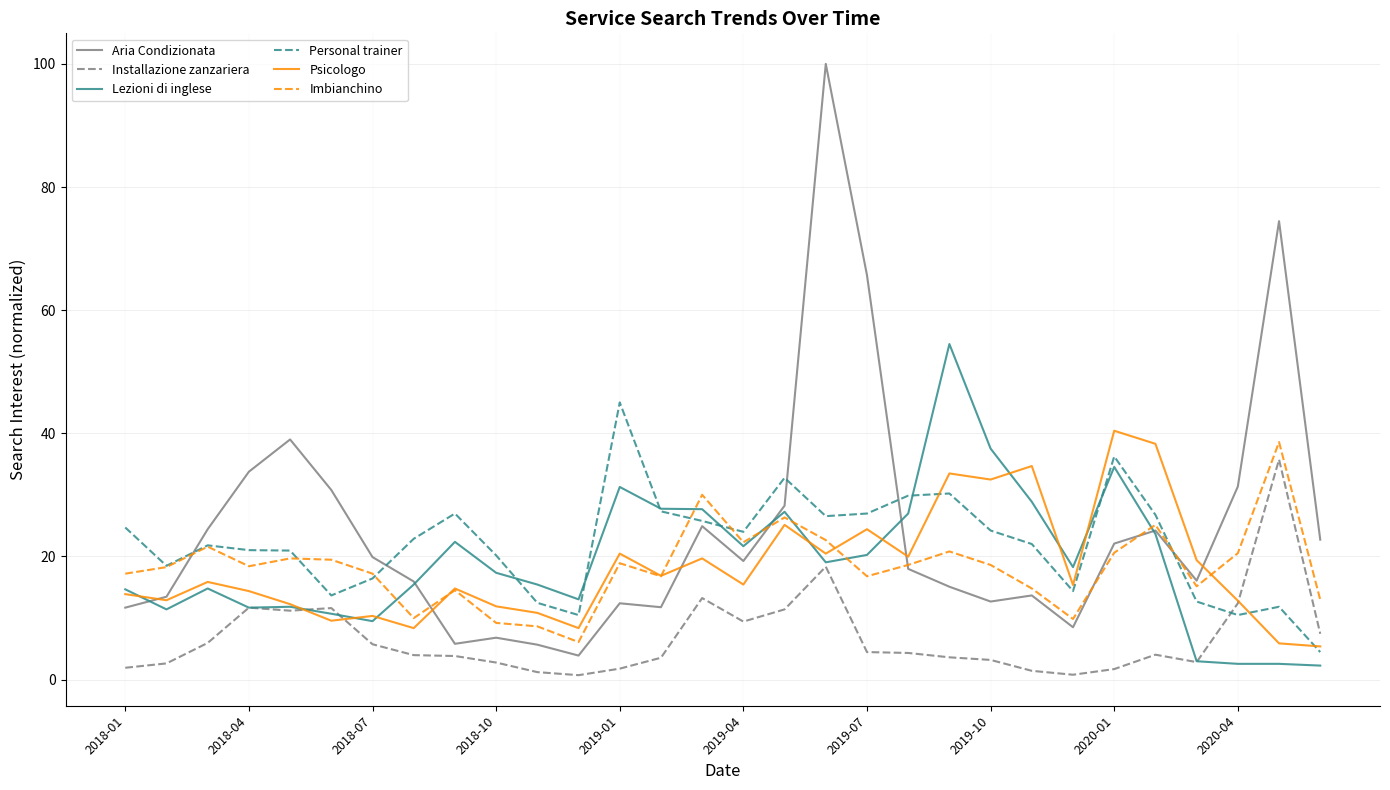

How many lines are shown in the chart?

6